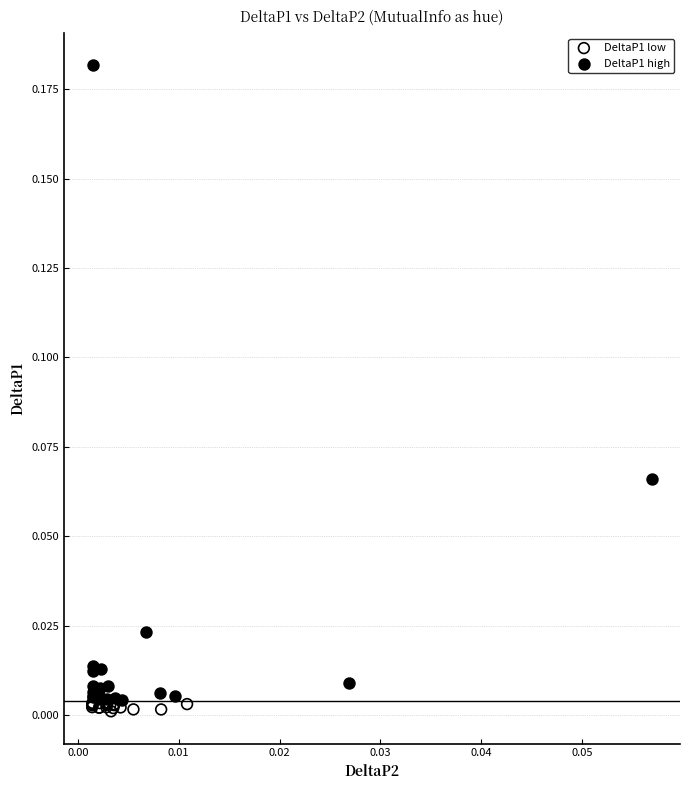

What are all the series names shown in the legend?

DeltaP1 low, DeltaP1 high